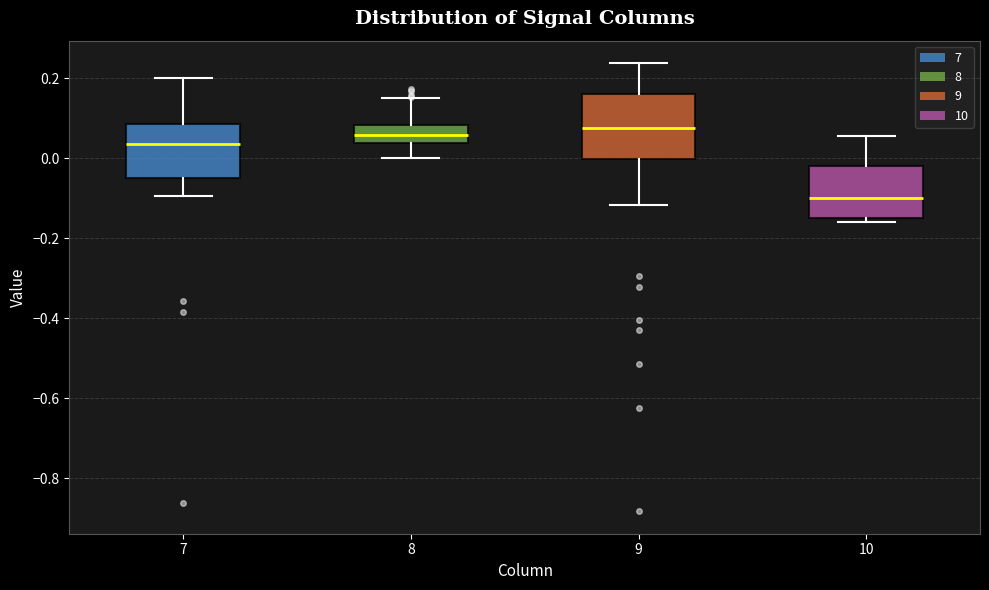

Reading left to right, read every box against the y-axis: the position of its median line, the range the box covers, and the ends of its whiskers. The values are not printed on the chart, so give them approximately, as read against the axis.

7: median 0.04, box -0.04 to 0.08, whiskers -0.10 to 0.20
8: median 0.06, box 0.04 to 0.08, whiskers 0.00 to 0.16
9: median 0.08, box 0.00 to 0.16, whiskers -0.12 to 0.24
10: median -0.10, box -0.14 to -0.02, whiskers -0.16 to 0.06